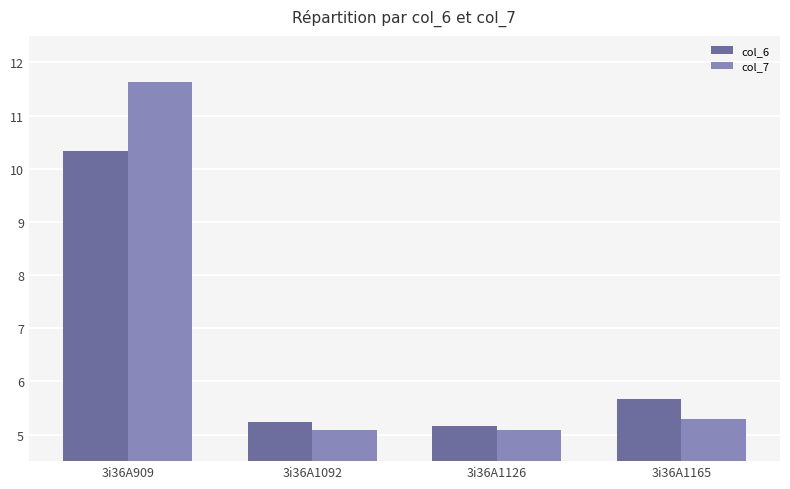

What is the difference between the second highest and minimum values in the col_6 series?

0.5